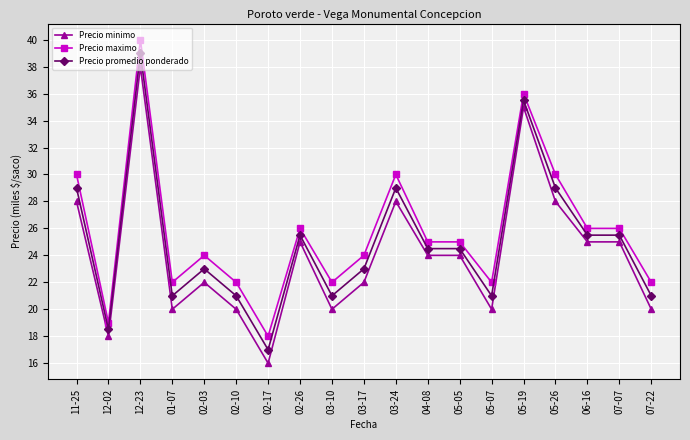

True or false: Precio promedio ponderado has a value of 10.9 at 04-08.

False